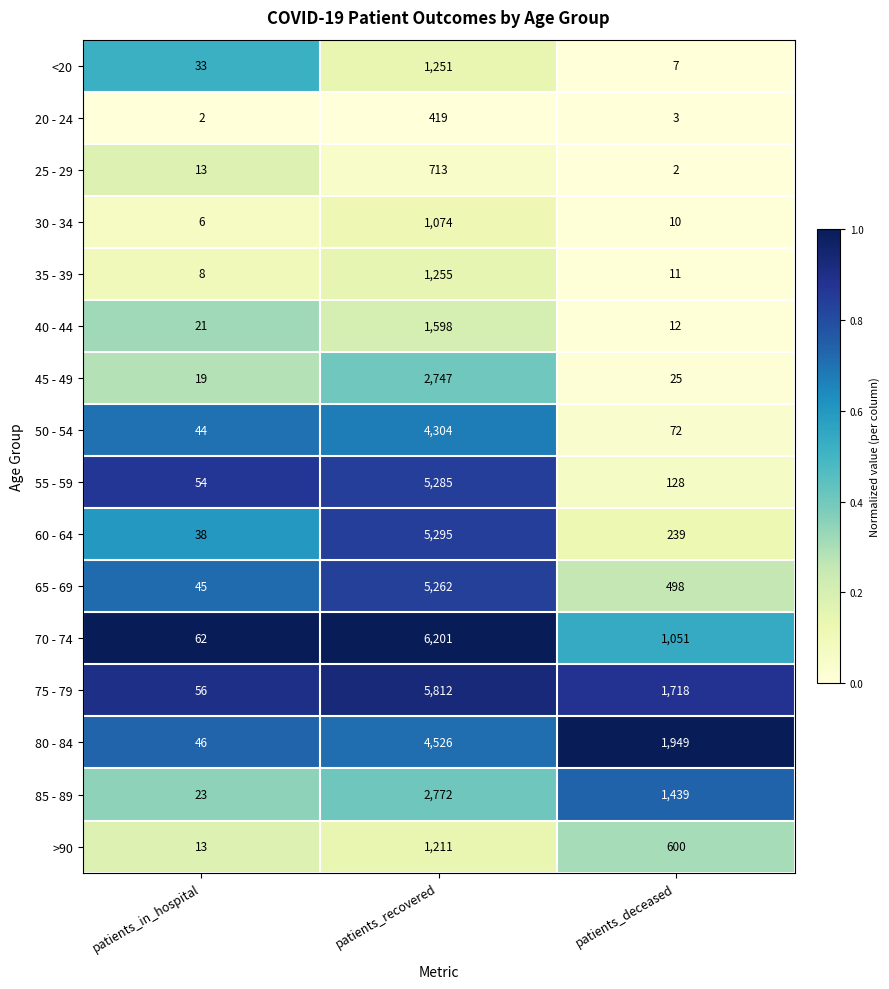

Rank the series by their maximum value, from highest to lowest.

70 - 74, 75 - 79, 60 - 64, 55 - 59, 65 - 69, 80 - 84, 50 - 54, 85 - 89, 45 - 49, 40 - 44, 35 - 39, <20, >90, 30 - 34, 25 - 29, 20 - 24